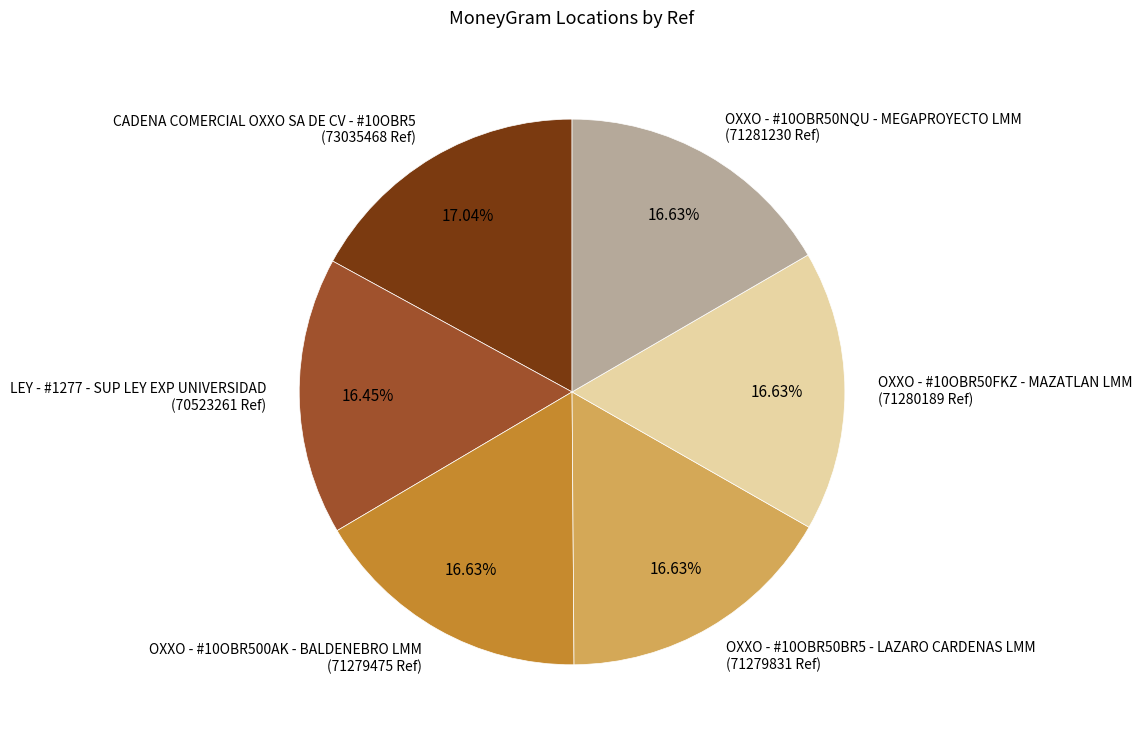

How many segments does this pie chart have?

6